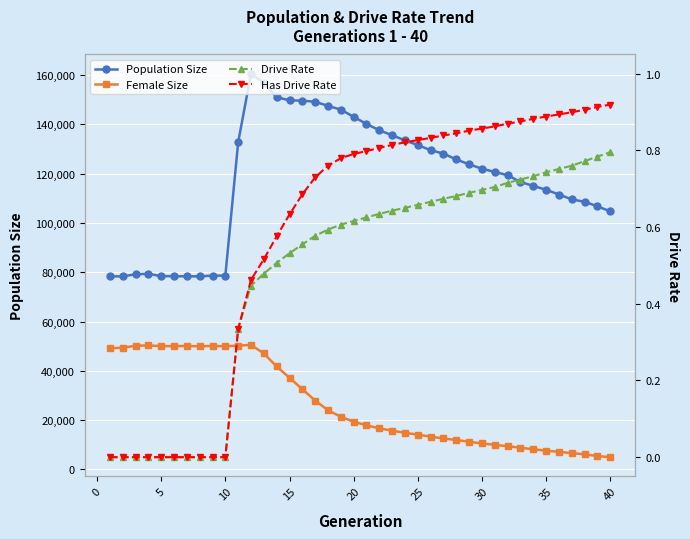

The value of Female Size at 26 is 21377.9. True or false?

False